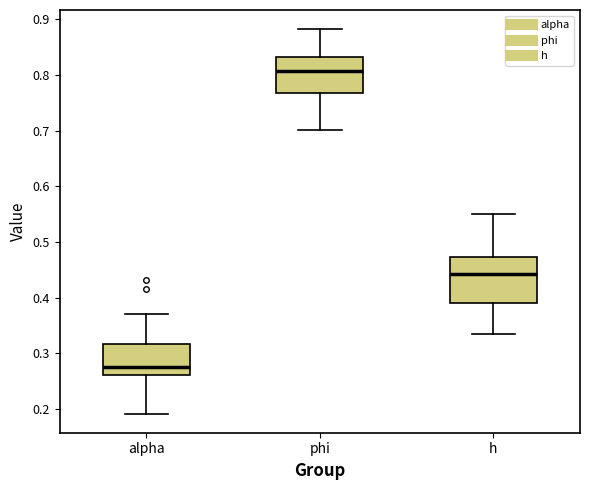

Where does the lower whisker of the box for h end on the y-axis? The values are not printed on the chart, so give them approximately, as read against the axis.

0.33